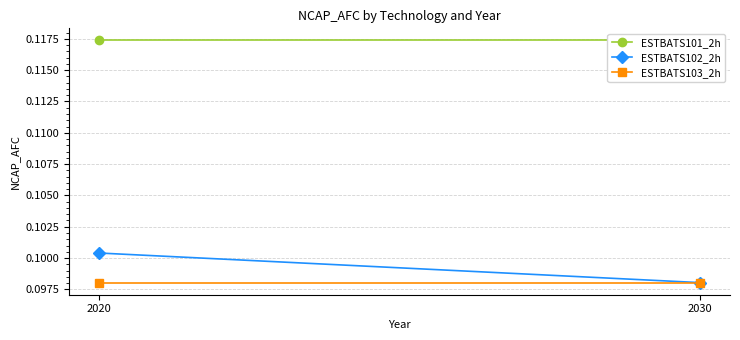

At which category is the sum across all series the highest?

2020